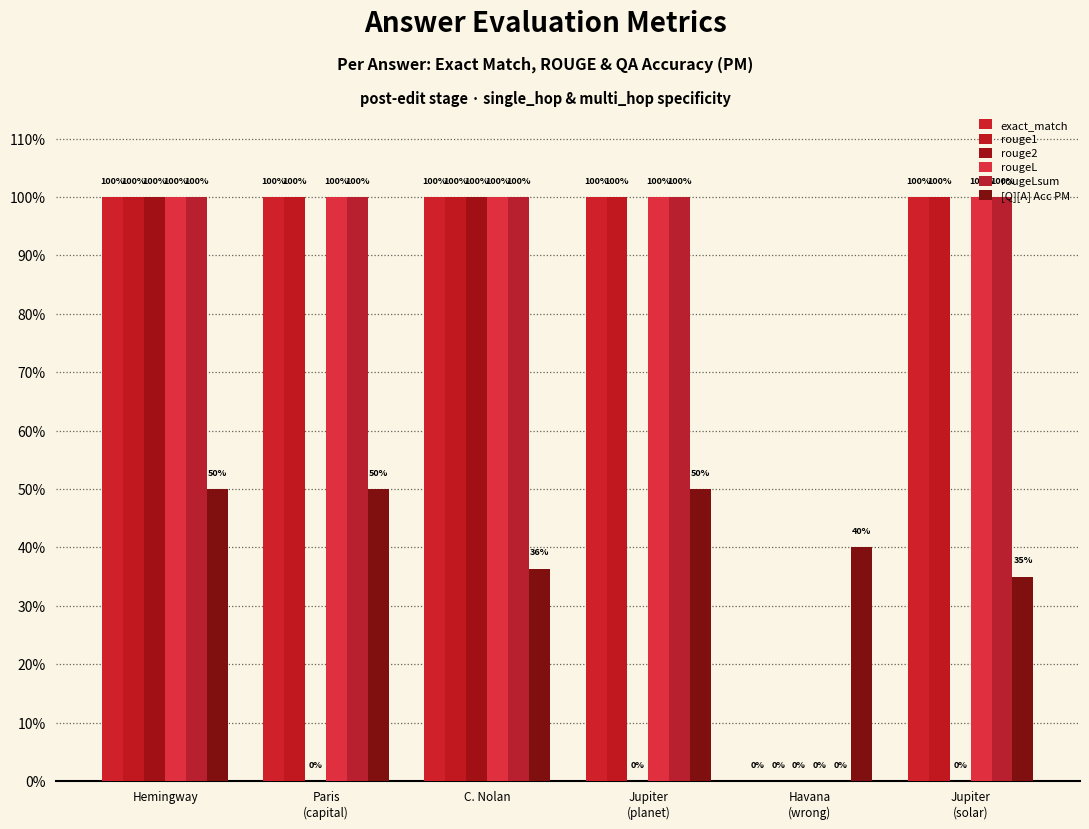

Which series changed the most between Hemingway and C. Nolan?

[Q][A] Acc PM